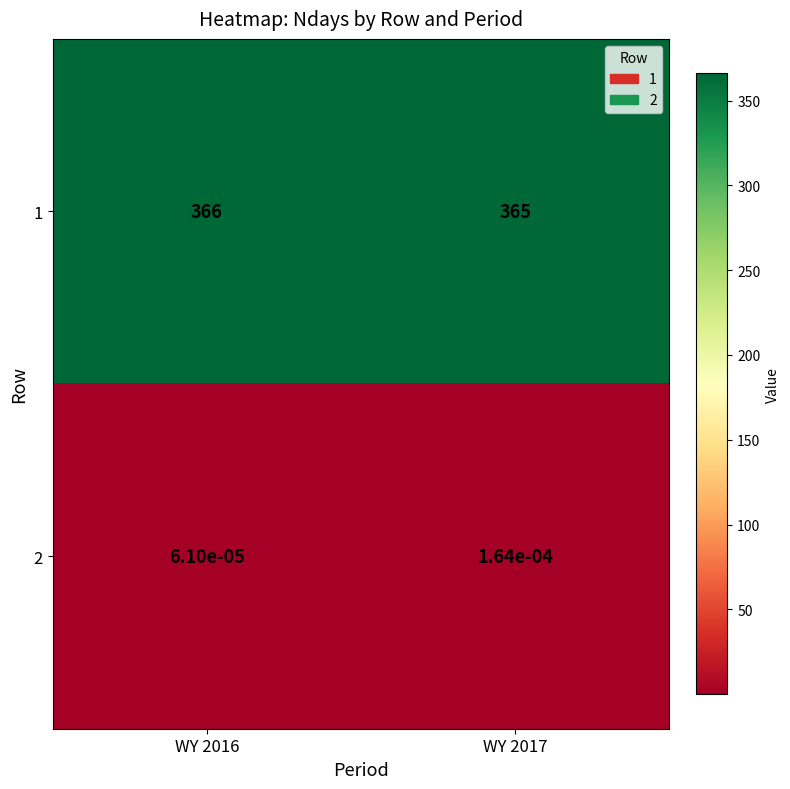

Is the value of 2 at WY 2016 greater than the value of 1 at WY 2016?

No